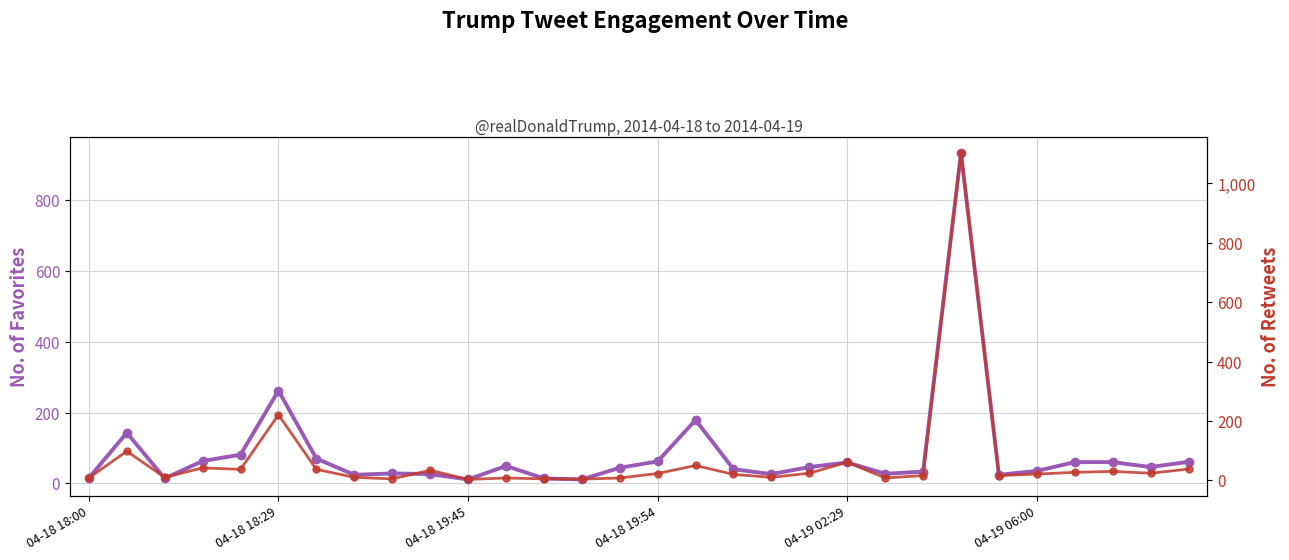

Is this an area chart (filled region under the line)?

No